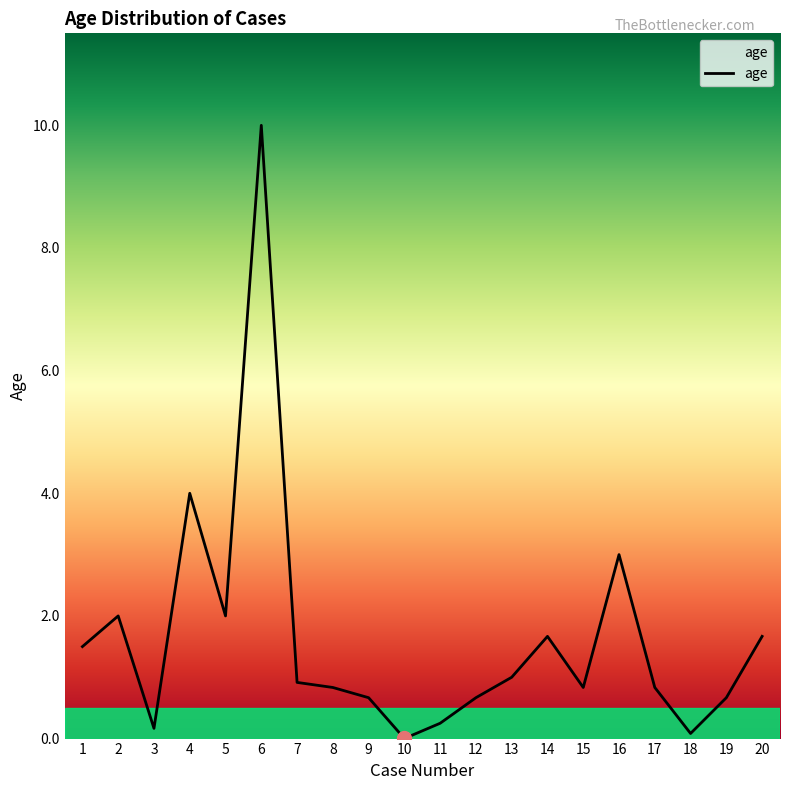

What is the difference between the maximum and minimum values?

10.0